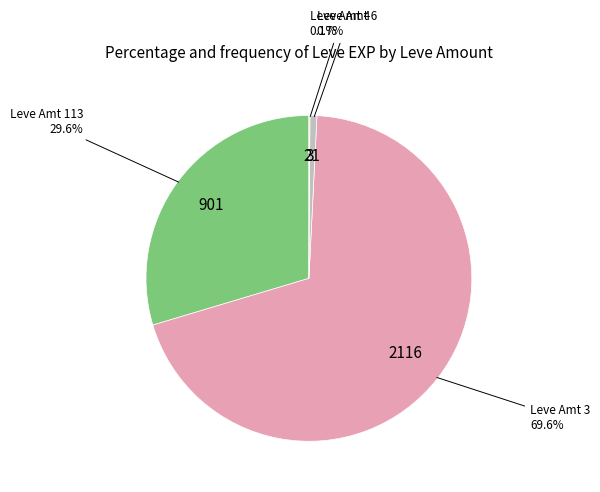

Is there any slice that represents more than half of the pie?

Yes